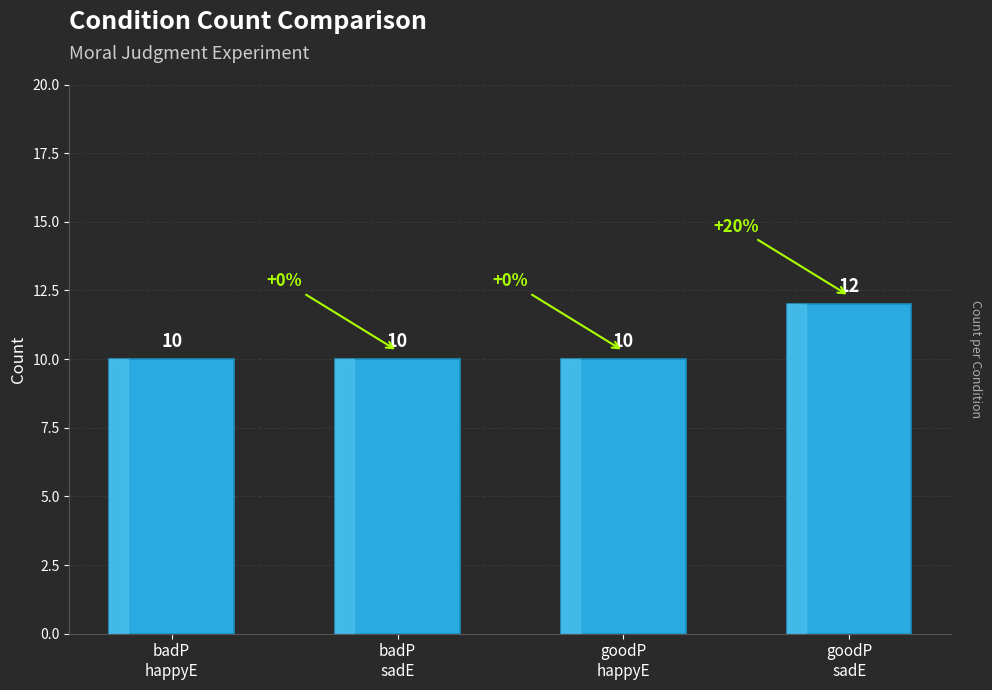

What is the maximum value shown in the chart?

12